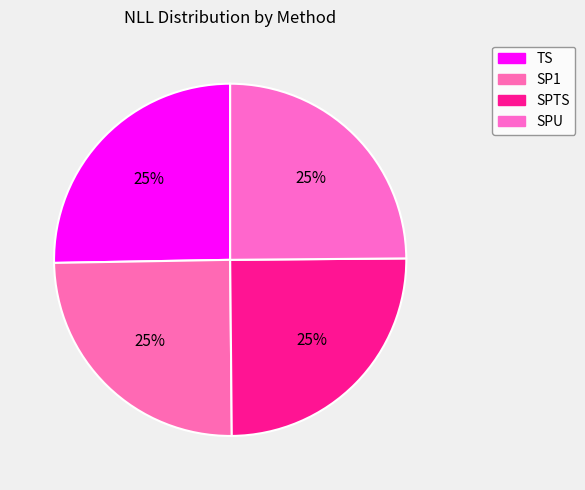

Count the number of slices in the pie.

4